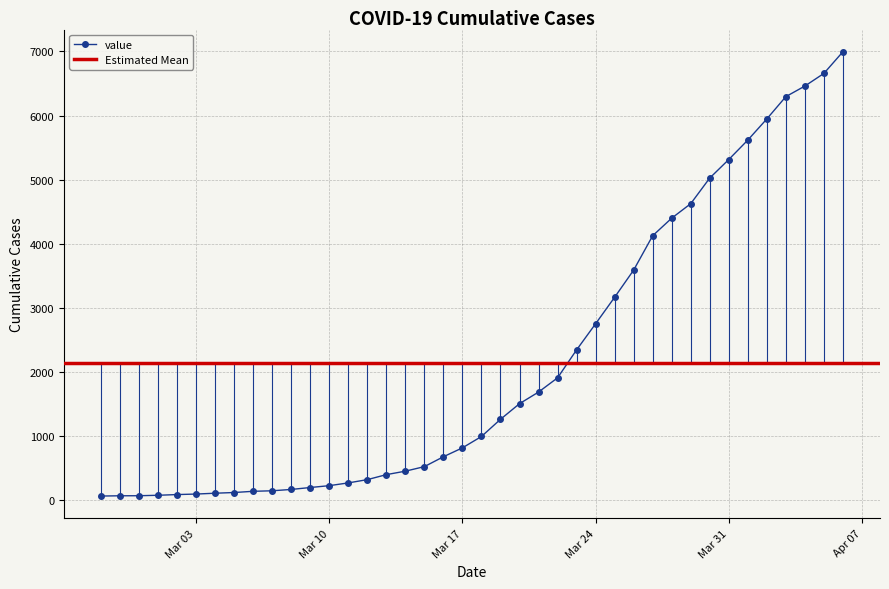

What is the sum of all values?

85677